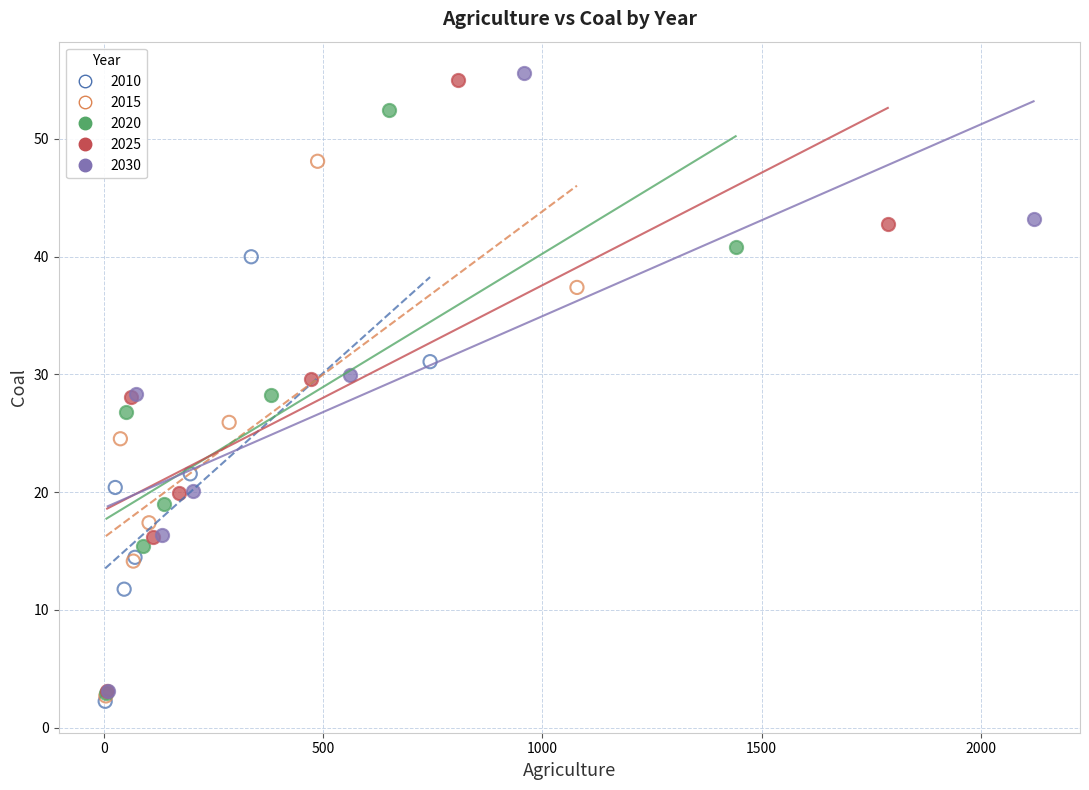

Which series reaches the maximum Y coordinate?

2030